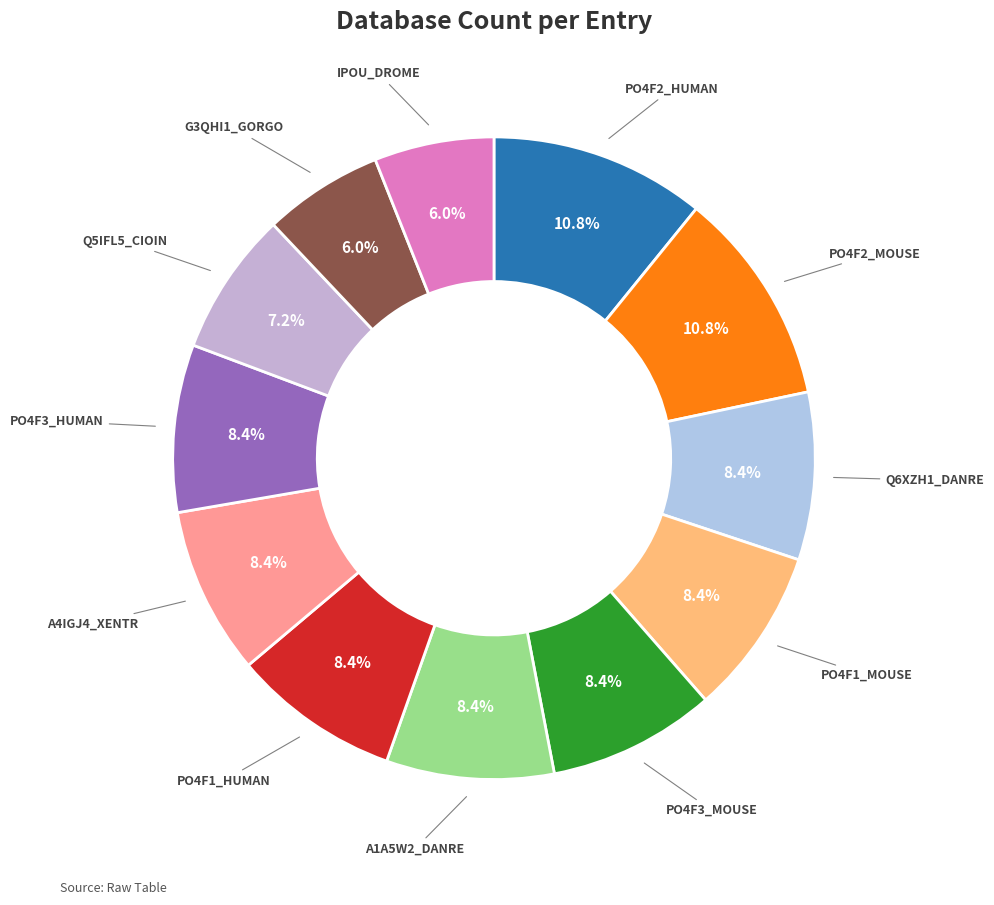

How many segments does this pie chart have?

12